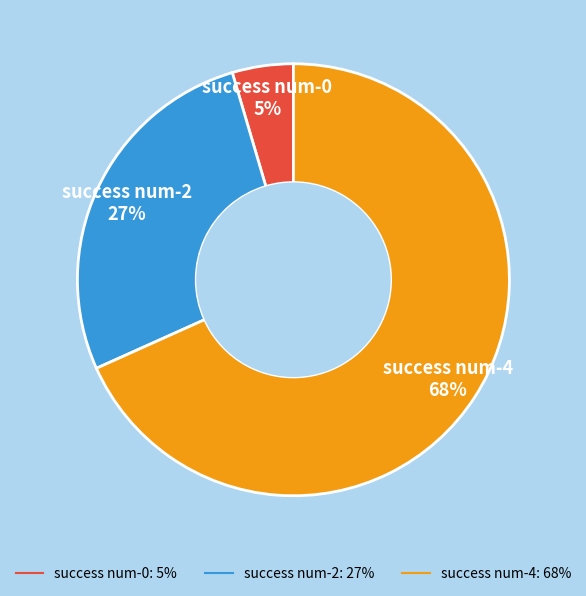

How many segments does this pie chart have?

3